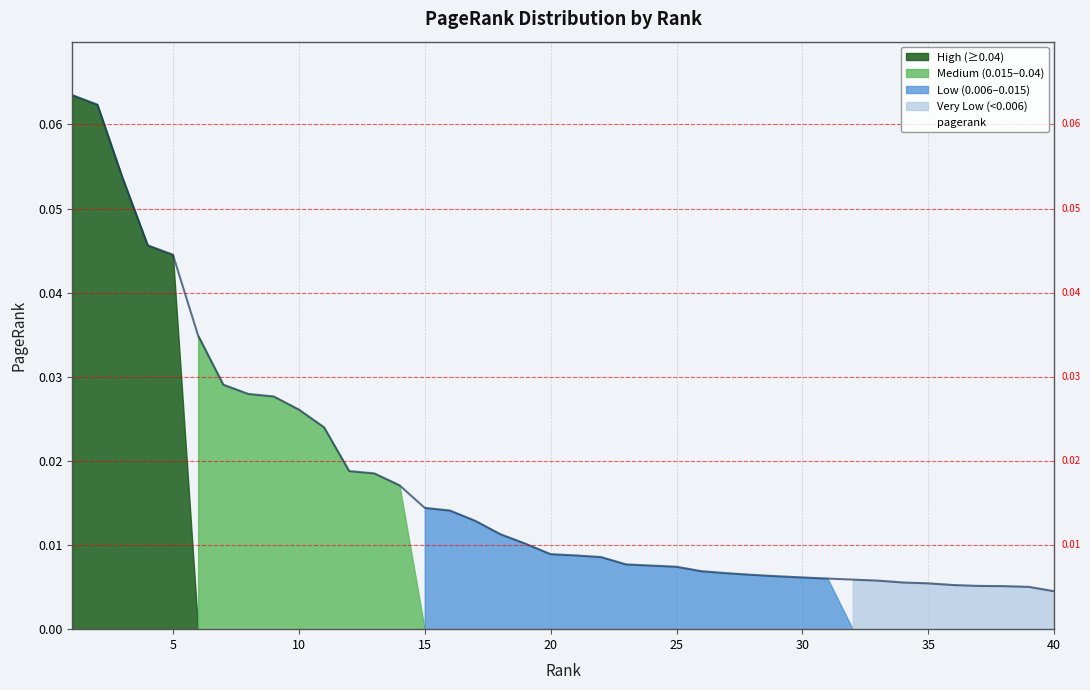

How many data points does each series have?

40